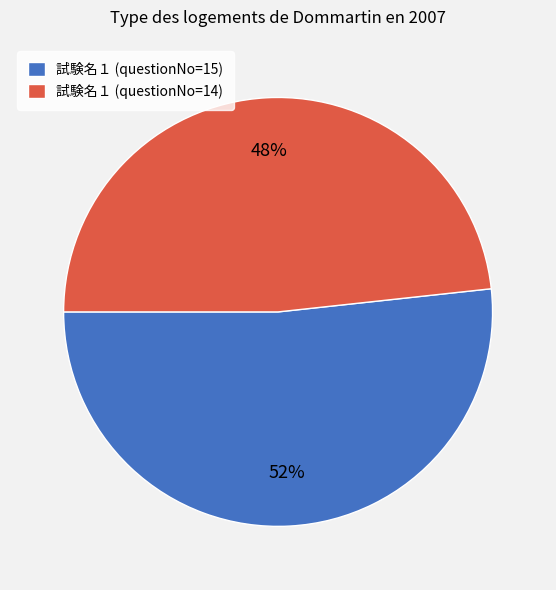

What is the smallest slice in the pie chart?

試験名１ (questionNo=14)